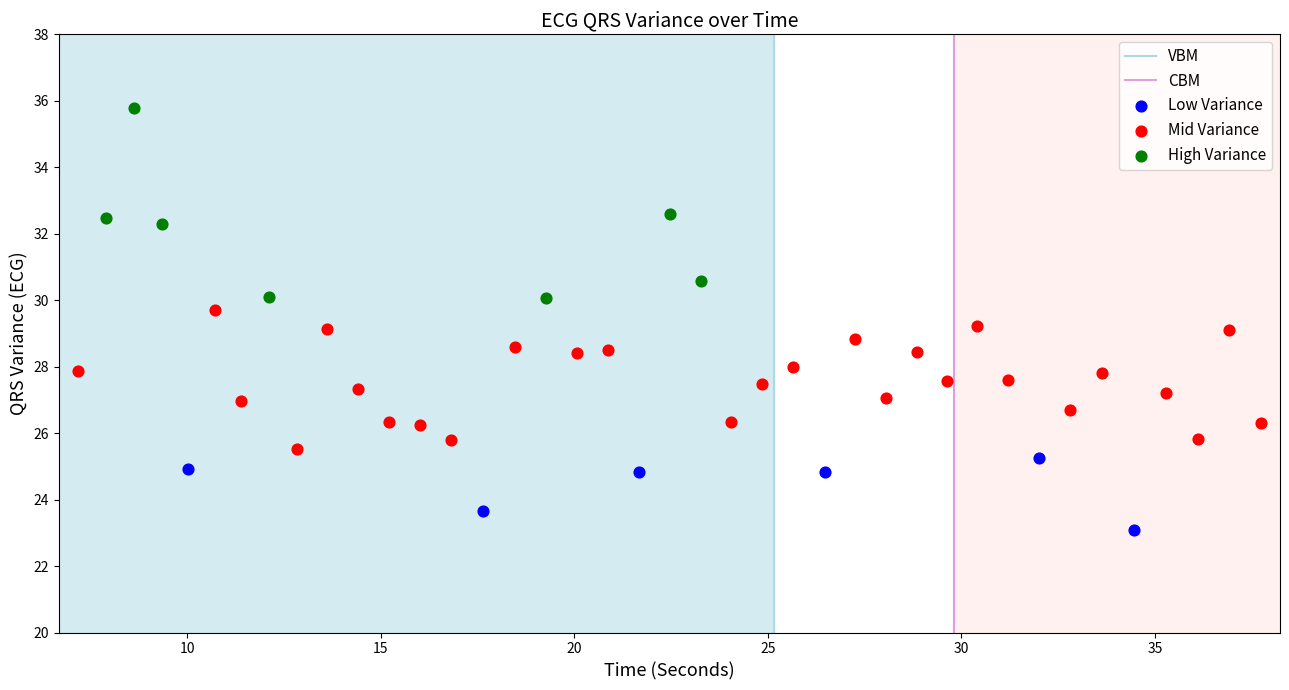

Which series has the largest Y range (max minus min)?

High Variance